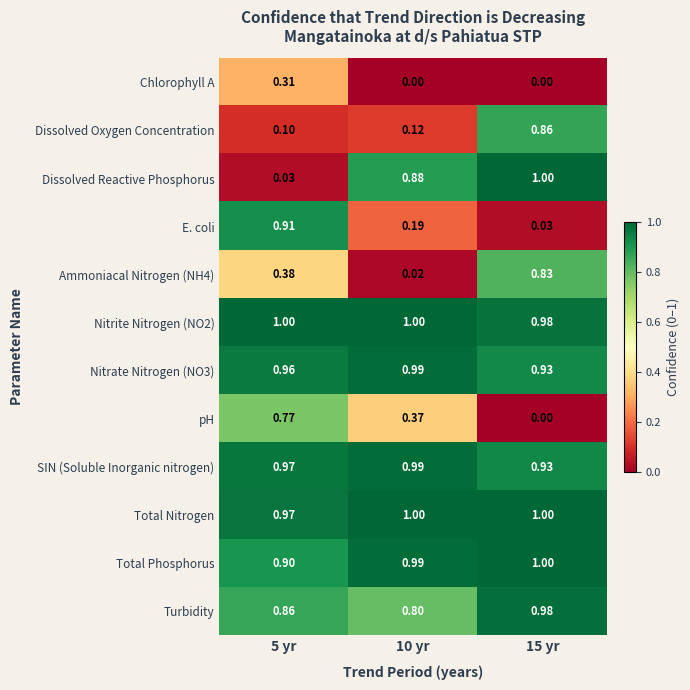

Between 5 yr and 10 yr, which series saw the biggest shift?

Dissolved Reactive Phosphorus